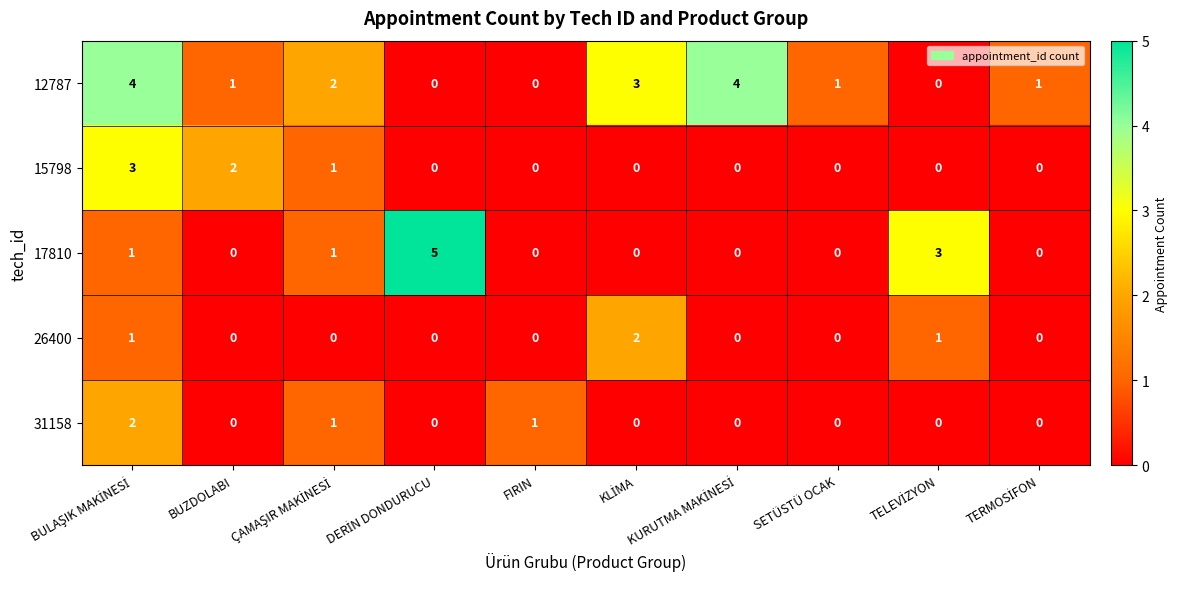

Which series has the largest total across all categories?

12787